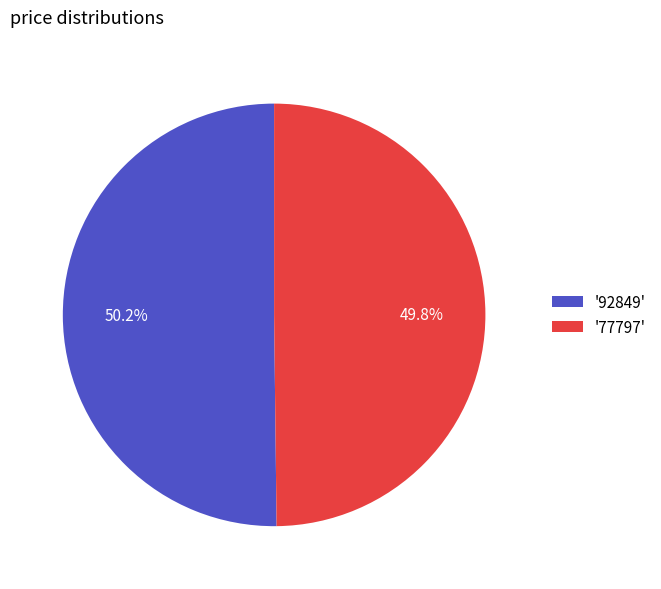

Is there a majority slice in this chart?

Yes